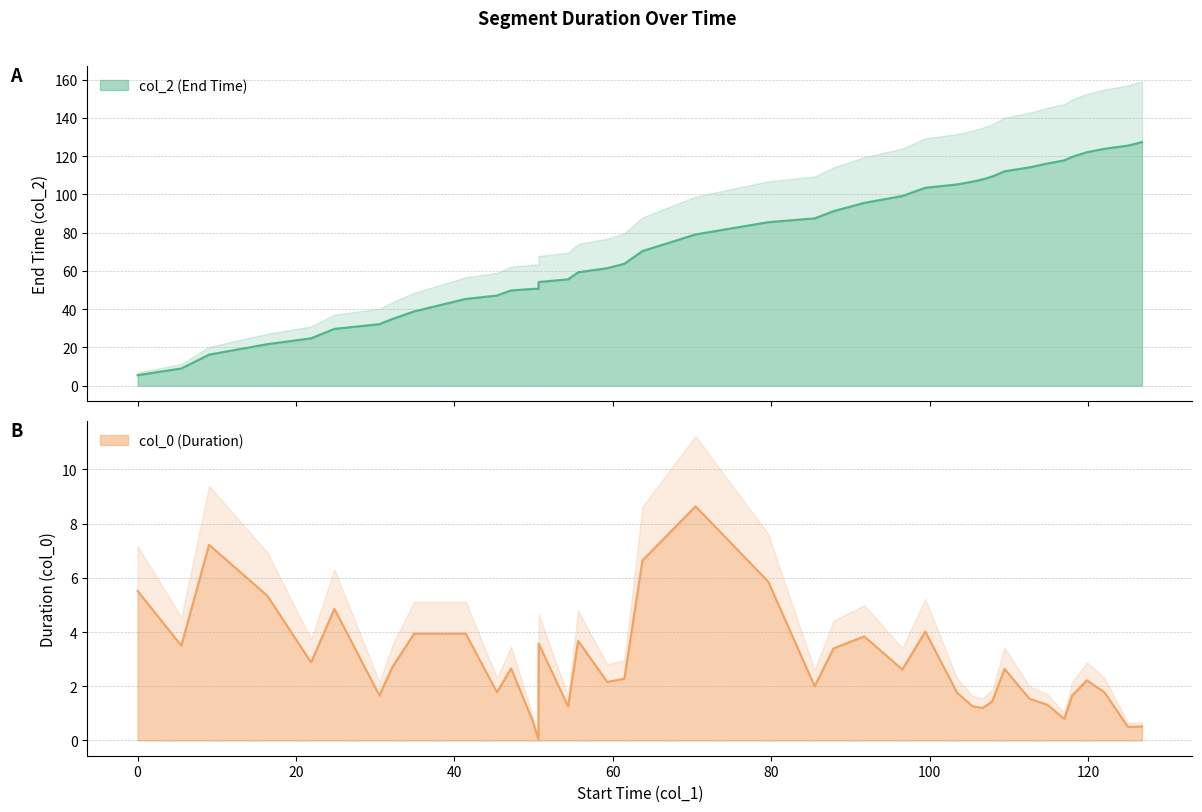

How many categories are shown in the chart?

40